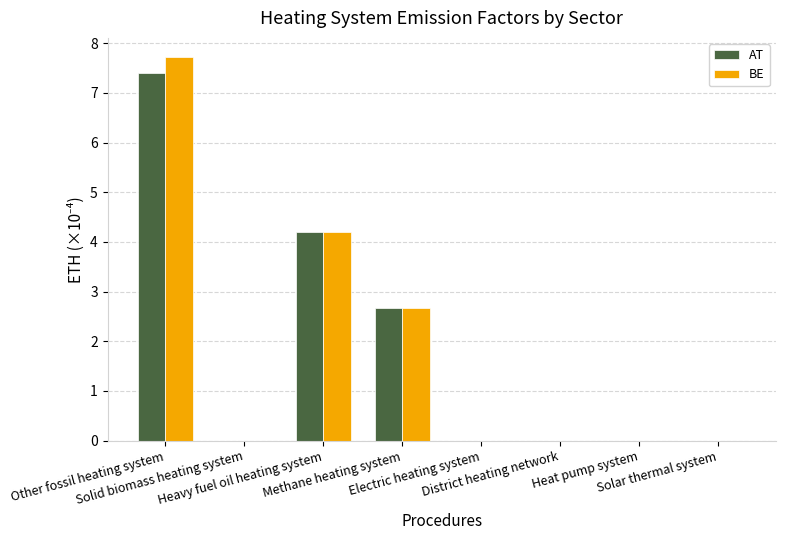

How many groups of bars are there?

8